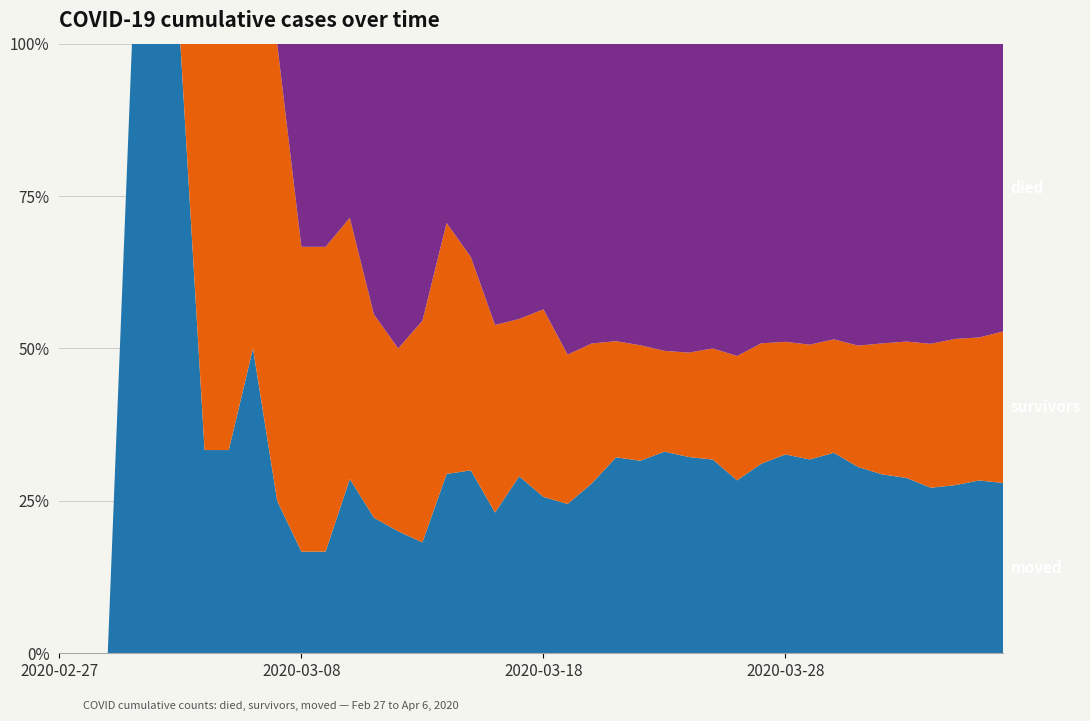

Reading left to right, extract all data points from this chart.

moved: 0	0	0	1	1	1	1	1	2	1	1	1	2	2	2	2	5	6	6	9	10	12	17	27	30	42	47	54	57	74	90	103	122	132	142	153	161	177	197	210
survivors: 0	0	0	0	0	0	2	2	2	3	3	3	3	3	3	4	7	7	8	8	12	12	14	16	18	21	25	31	41	47	51	61	69	86	104	119	140	154	163	187
died: 0	0	0	0	0	0	0	0	0	0	2	2	2	4	5	5	5	7	12	14	17	25	30	41	47	64	74	85	103	117	135	160	180	214	238	260	292	311	335	355